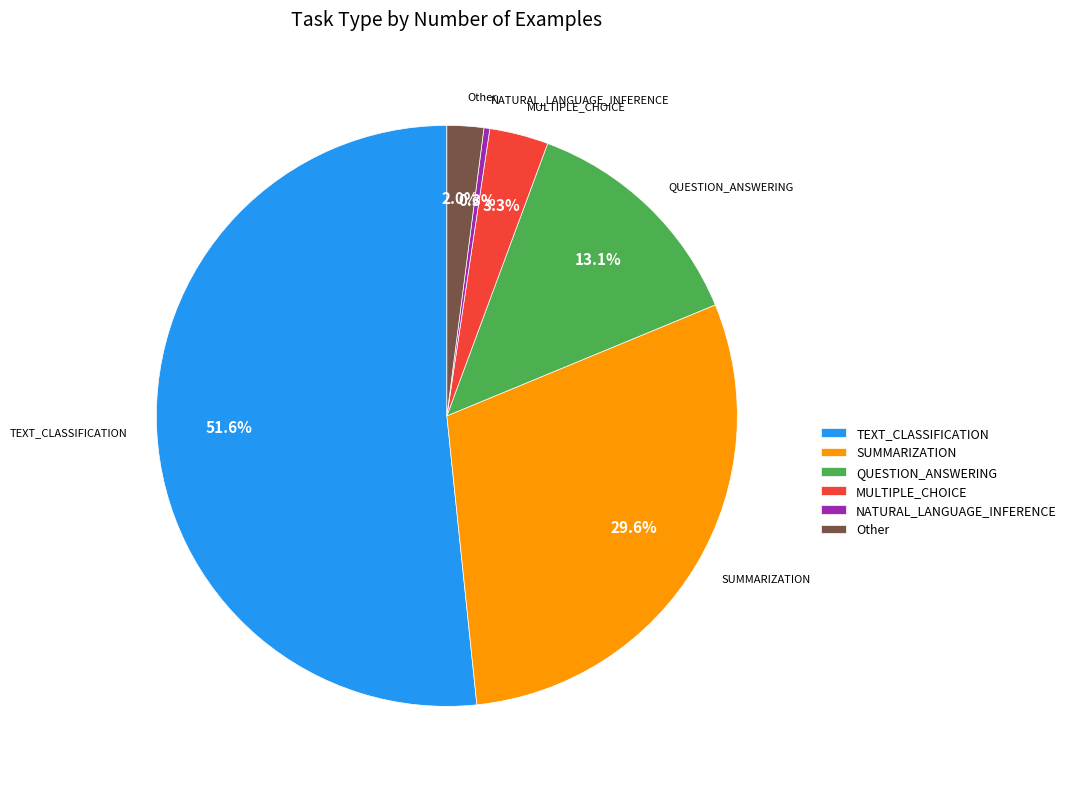

Which category has the biggest portion of the pie?

TEXT_CLASSIFICATION